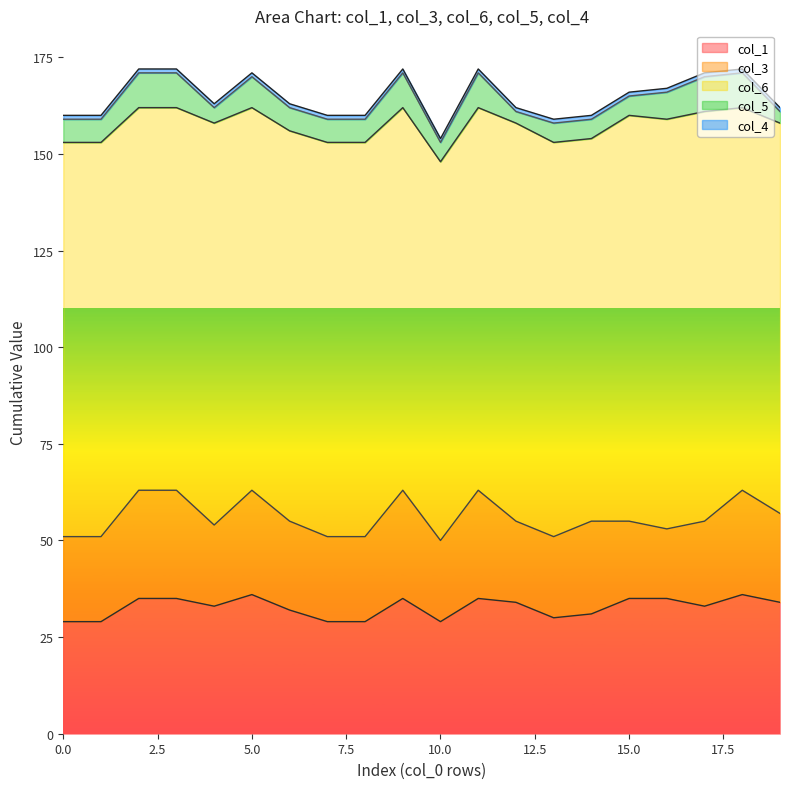

What is the sum of all col_6 values?

2027